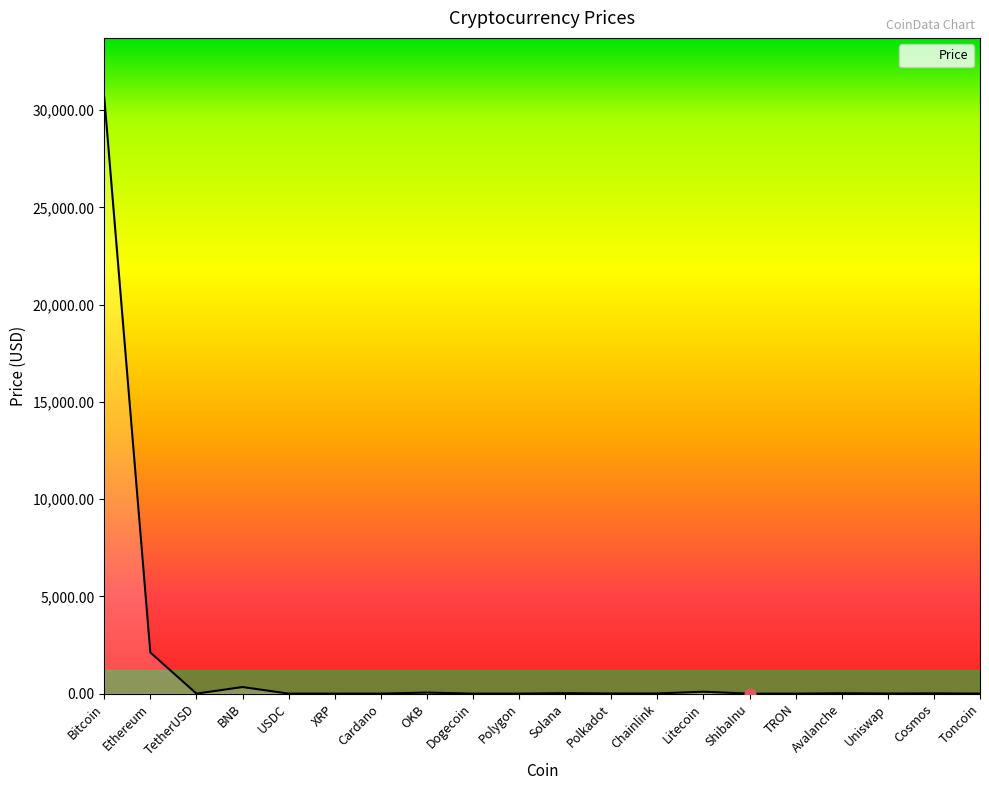

What is the ratio of the value at Avalanche to the value at OKB?

0.4